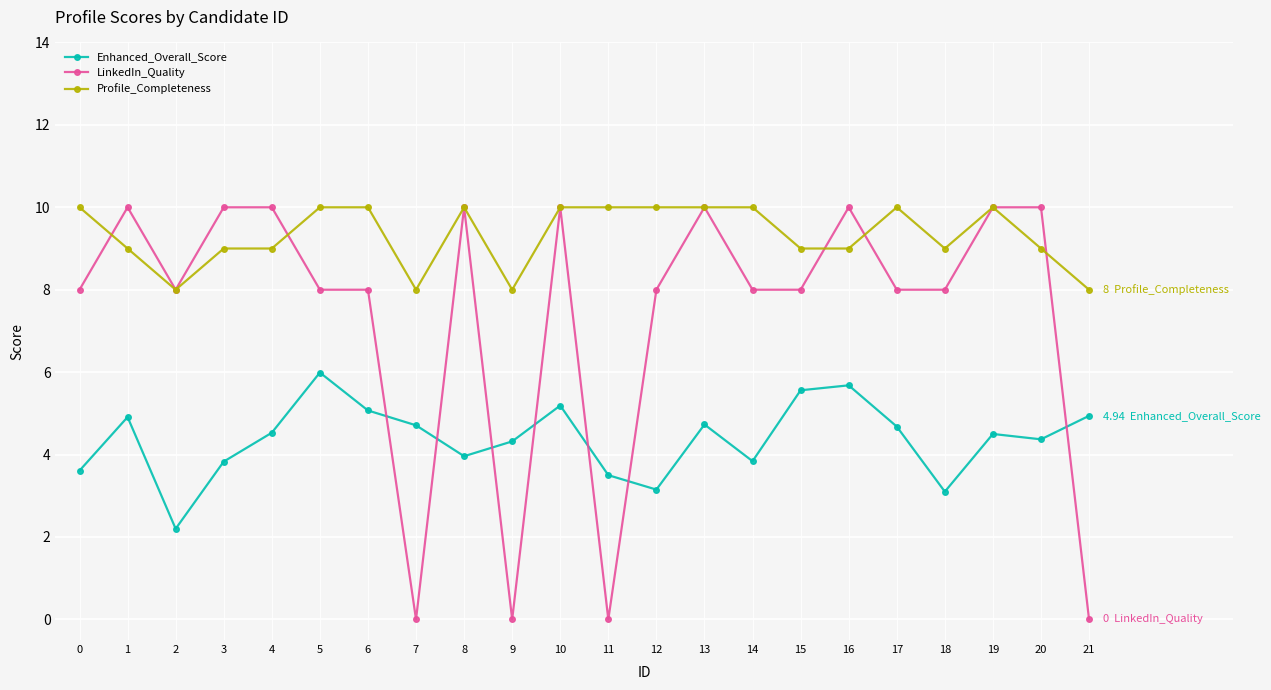

True or false: Enhanced_Overall_Score and LinkedIn_Quality intersect in this chart.

True